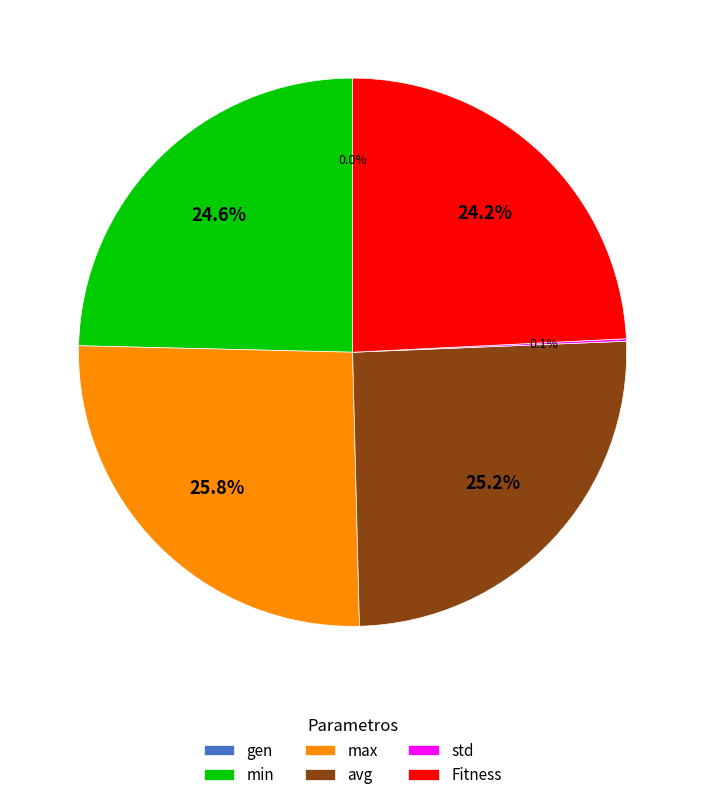

To the nearest percent, what percentage of the pie is Fitness?

24%